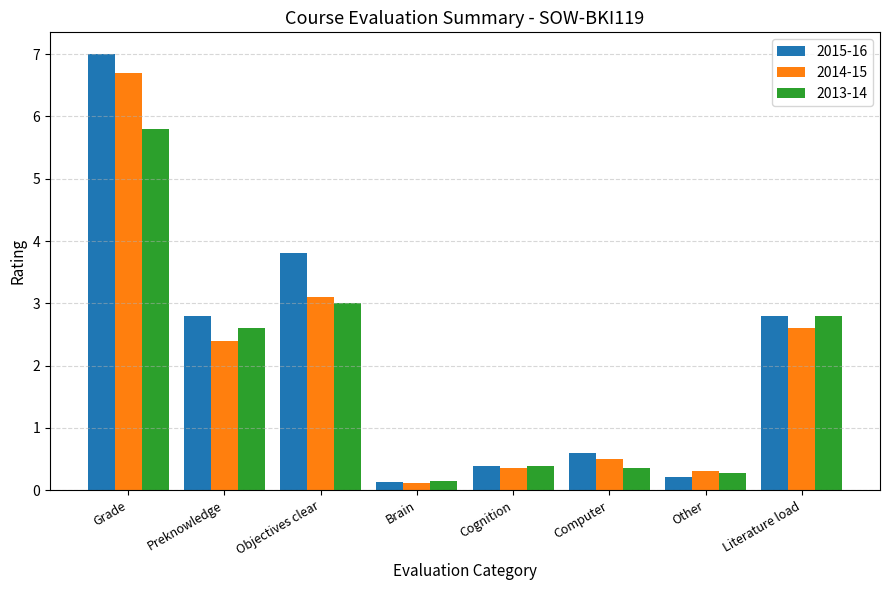

Which category has the highest value across all series?

Grade